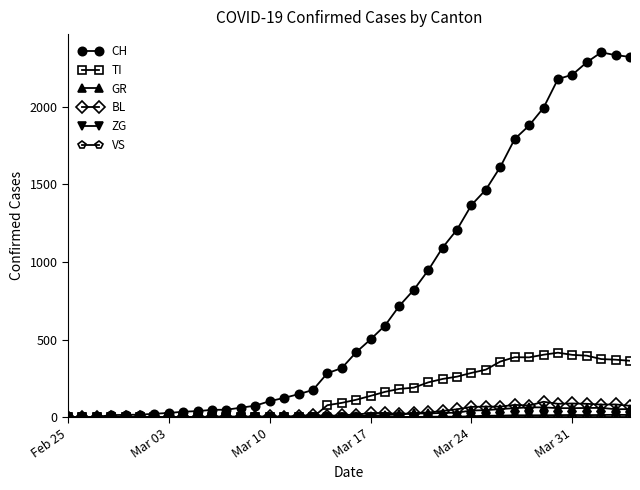

Which series has the largest range (max minus min)?

CH